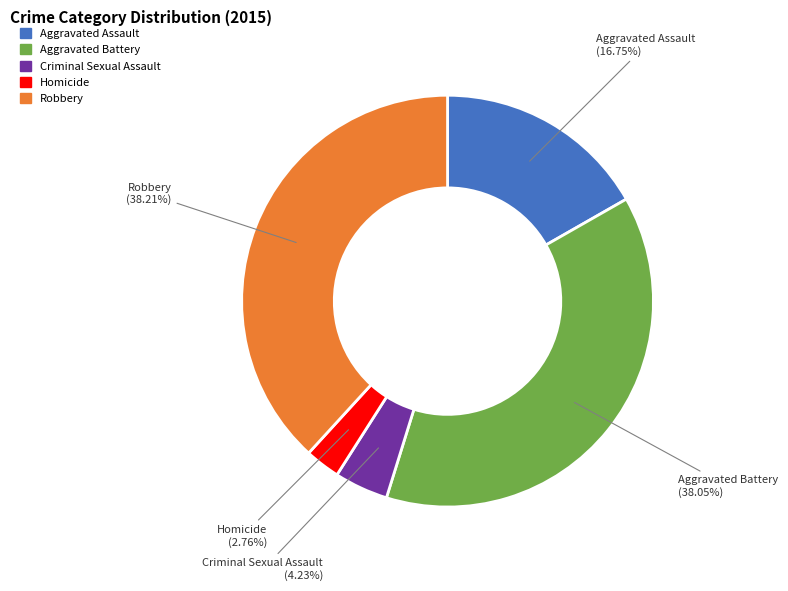

Count the number of slices in the pie.

5